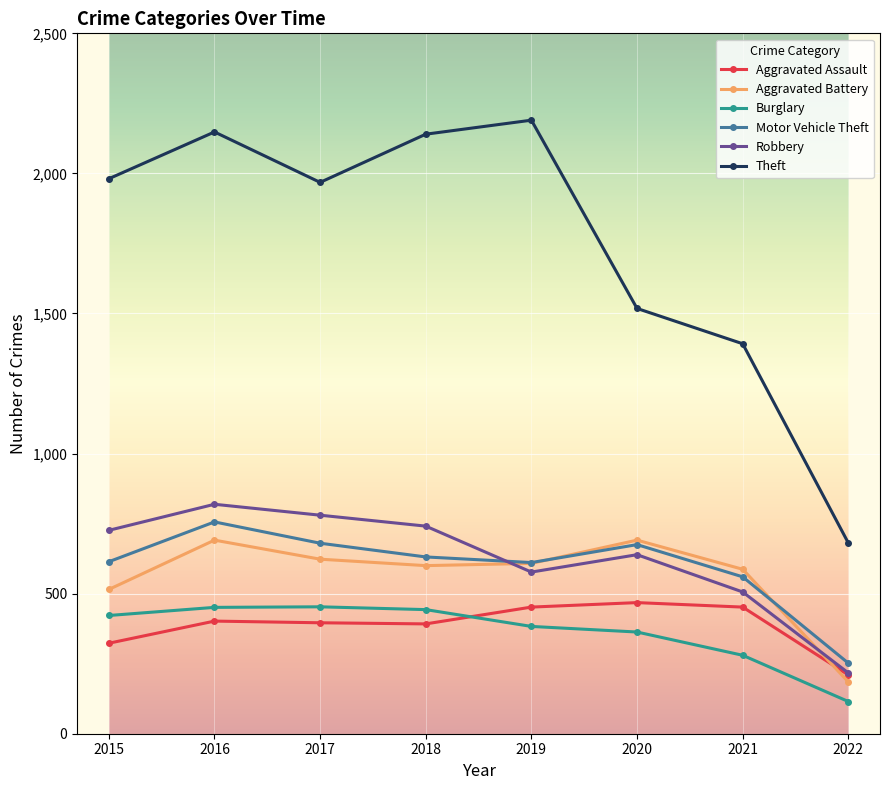

The Robbery series shows 726 at 2015. True or false?

True